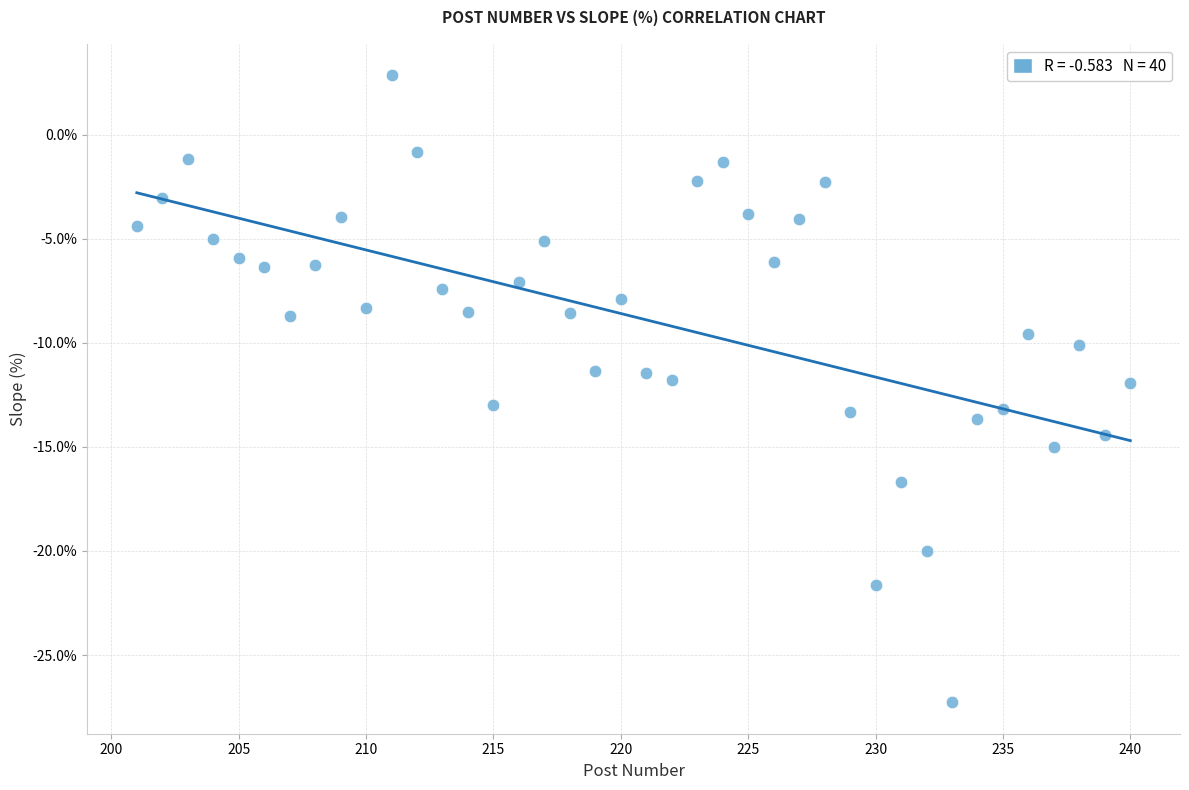

What is the range of X values (max minus min)?

39.0